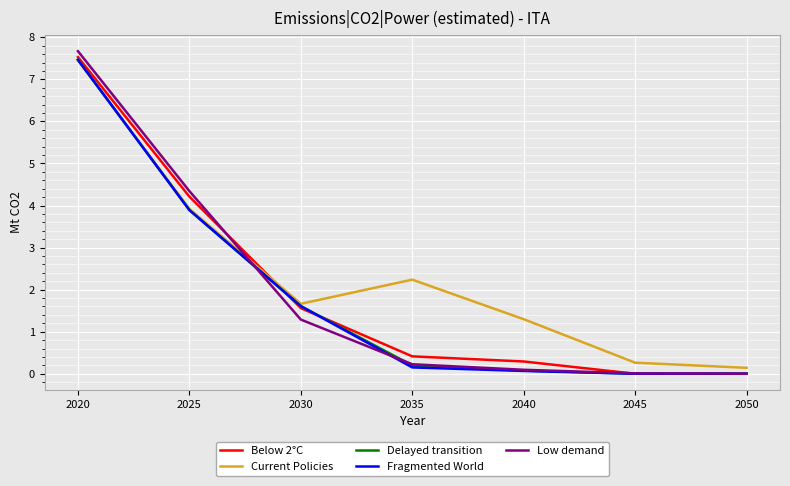

Which series has the largest range (max minus min)?

Low demand